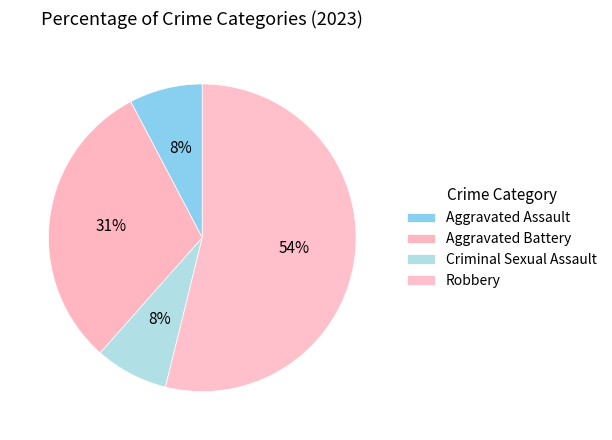

How many segments does this pie chart have?

4